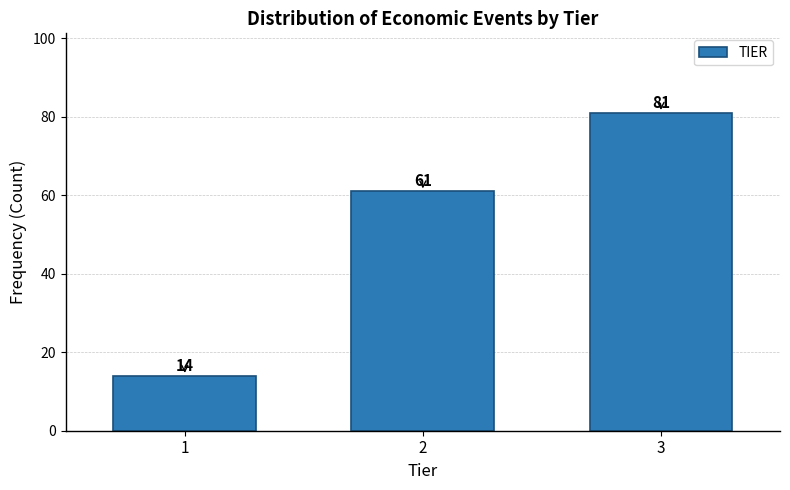

Reading right to left, transcribe all the data shown in this chart.

81	61	14